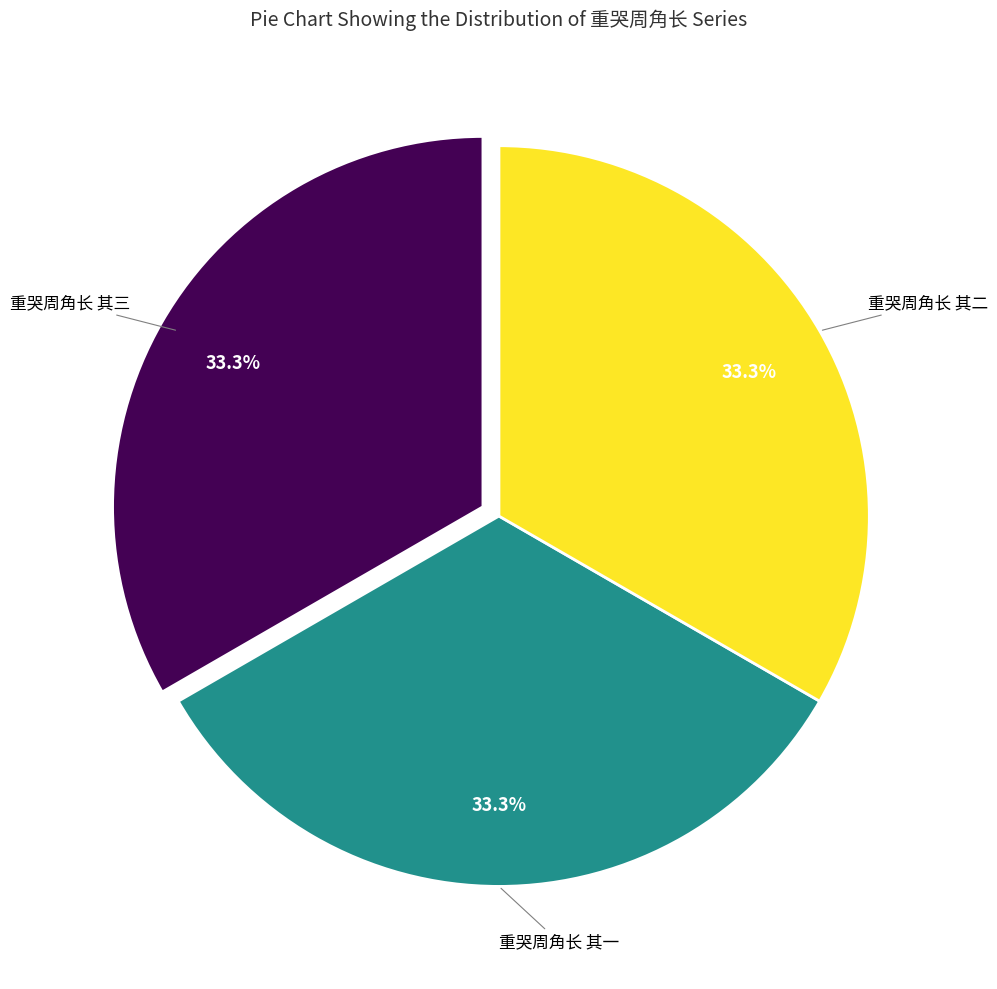

Is there a majority slice in this chart?

No